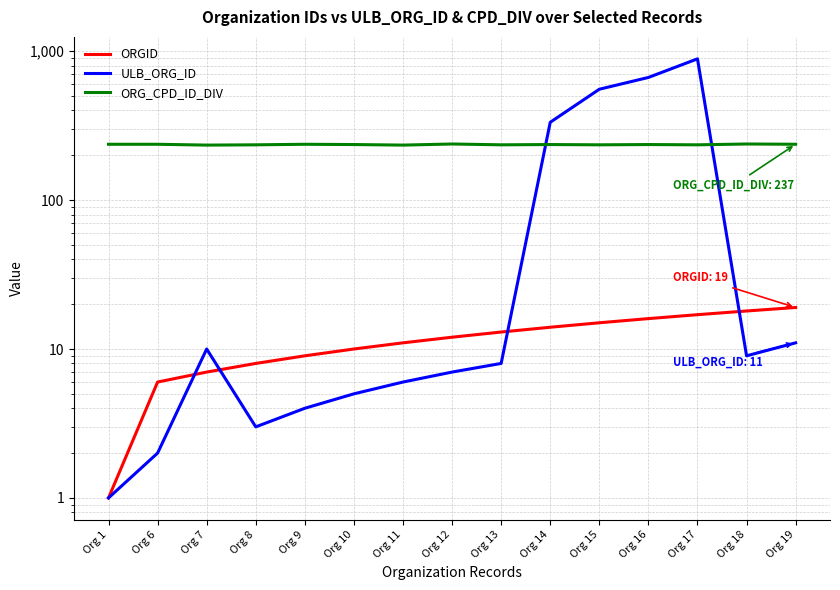

True or false: ORGID has a value of 16 at Org 12.

False